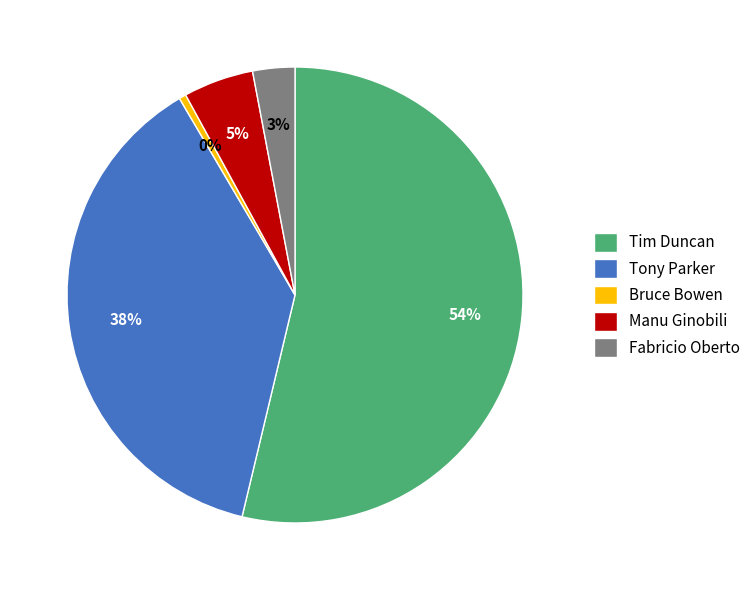

How many slices are in this pie chart?

5